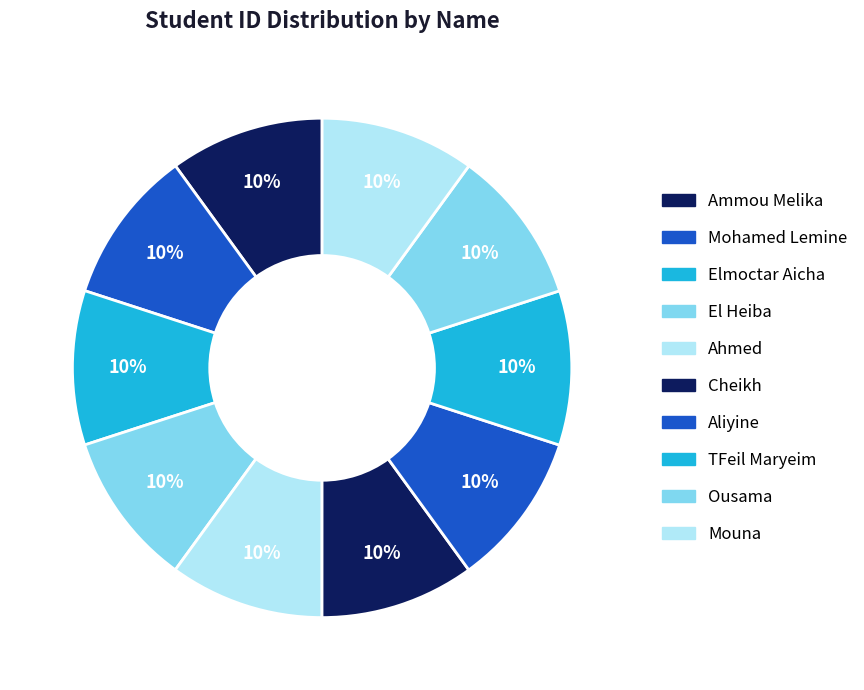

Is there a majority slice in this chart?

No